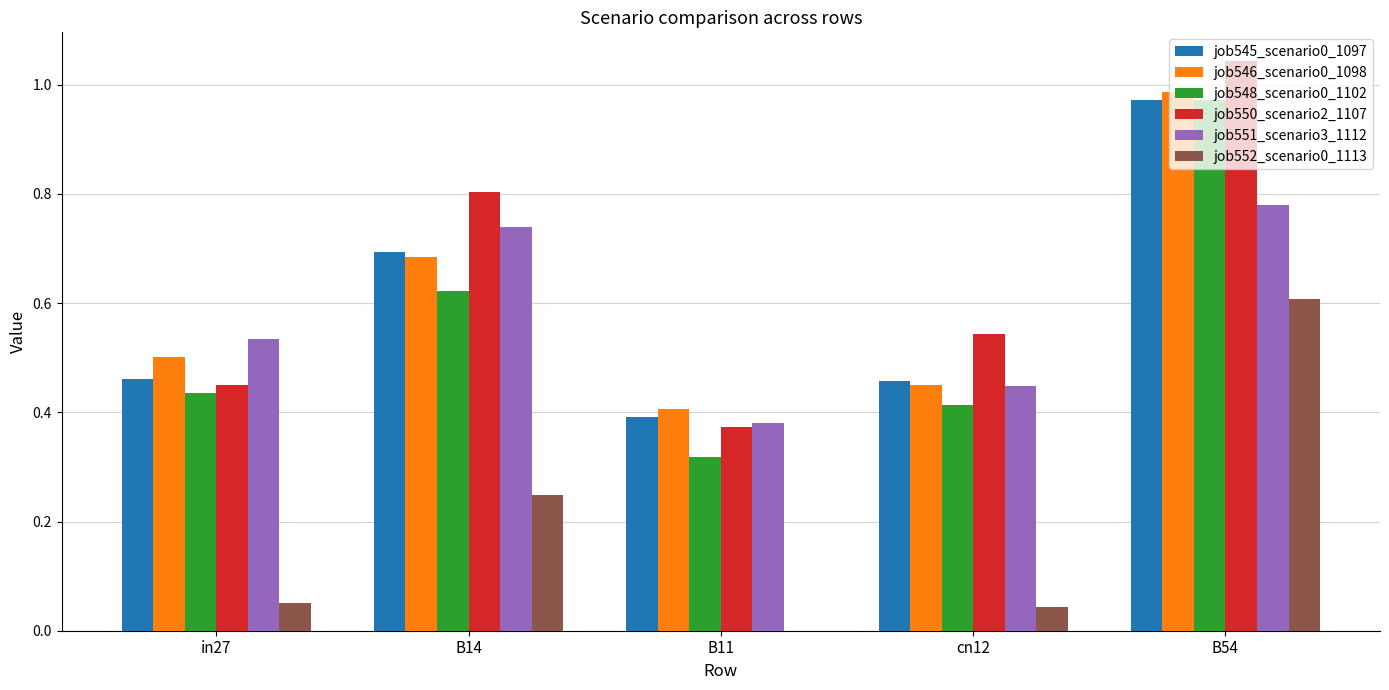

How many groups of bars are there?

5